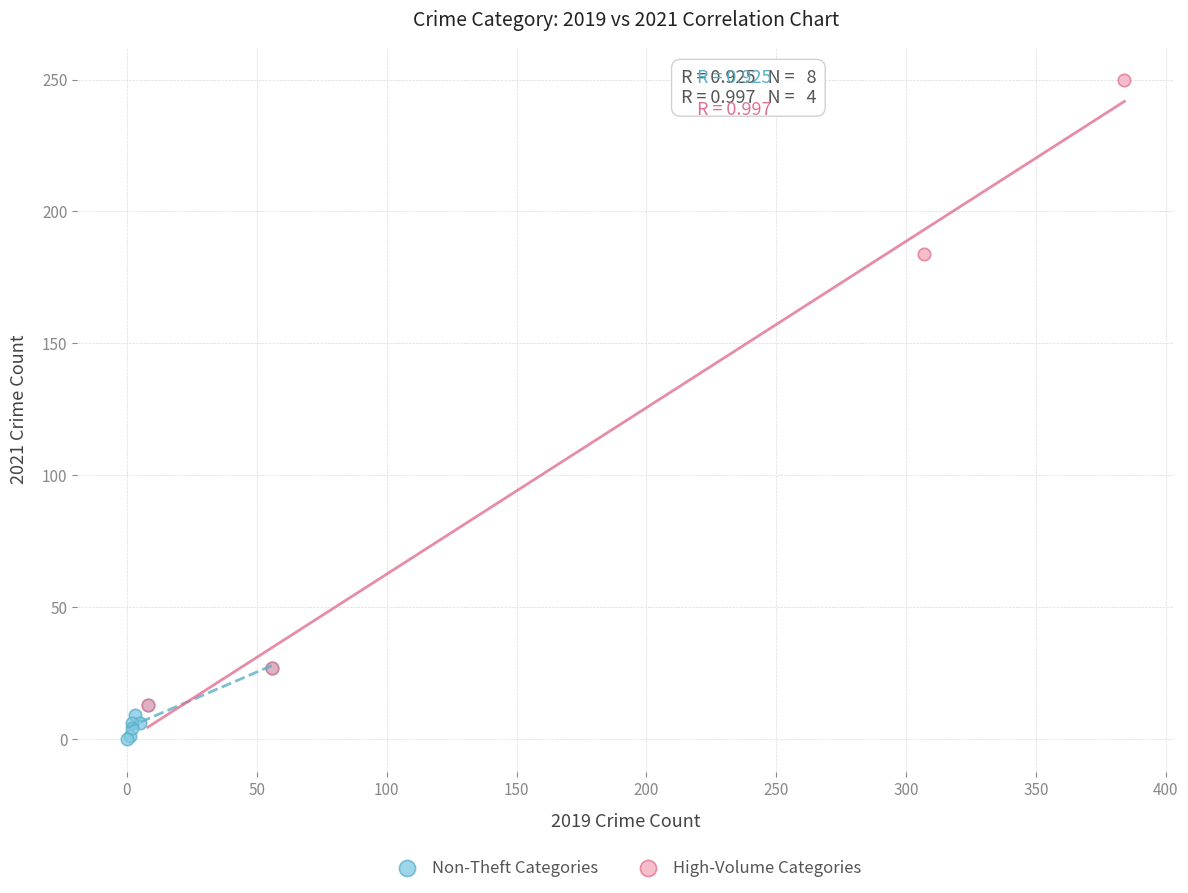

Which series reaches the minimum Y coordinate?

Non-Theft Categories